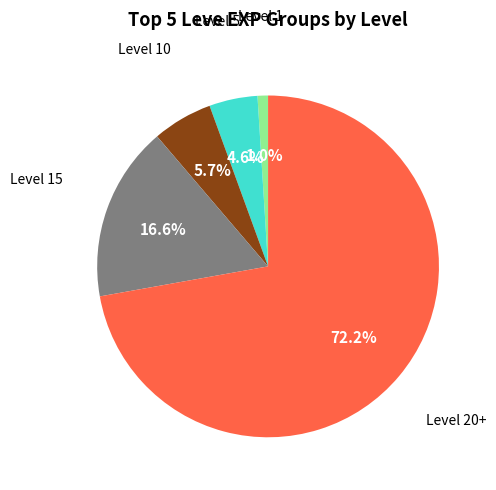

Is there a majority slice in this chart?

Yes